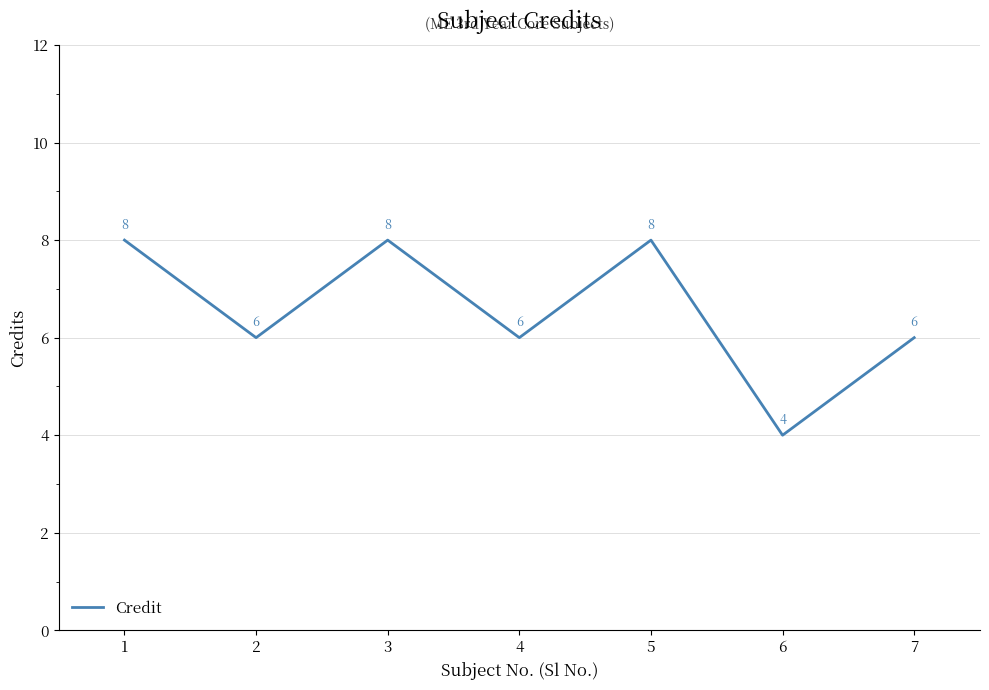

Reading left to right, extract all data points from this chart.

1=8	2=6	3=8	4=6	5=8	6=4	7=6